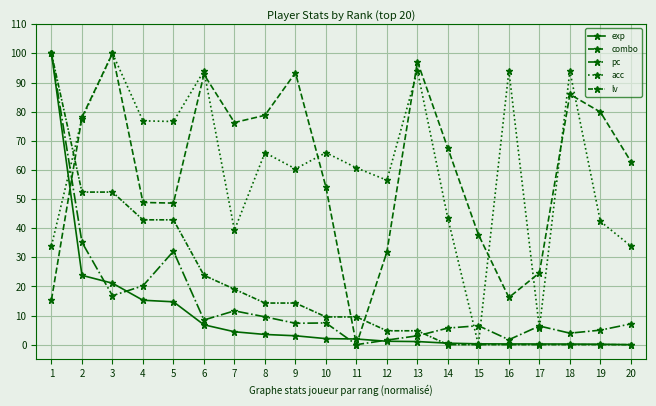

Where do combo and pc first cross each other?

1 and 2